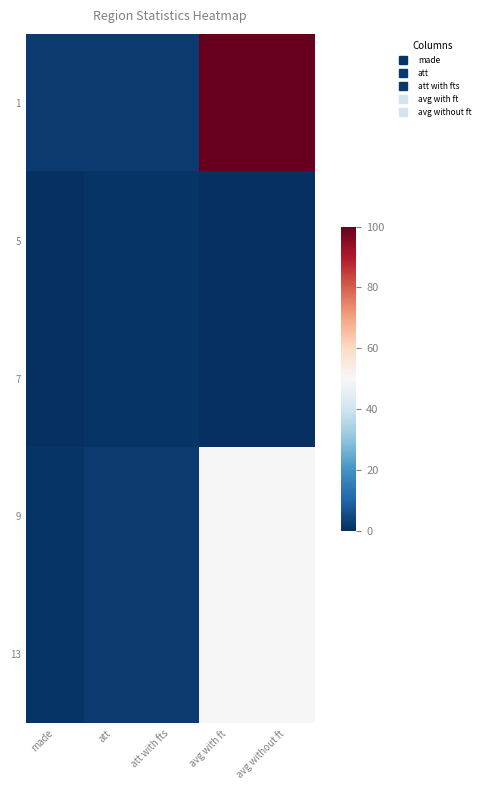

Rank the series by their maximum value, from highest to lowest.

1, 9, 13, 5, 7